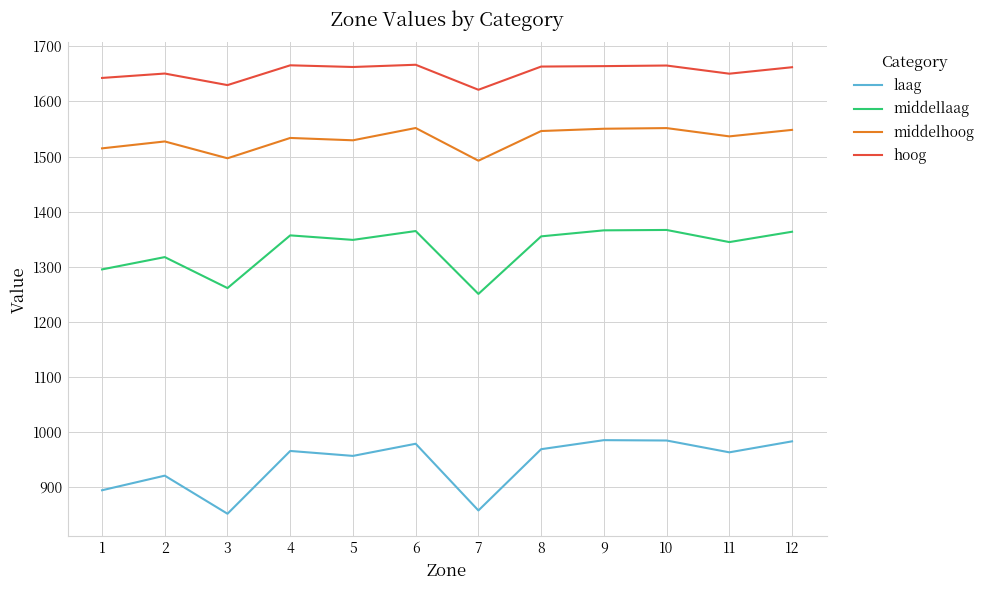

Where is the first local minimum for hoog?

3